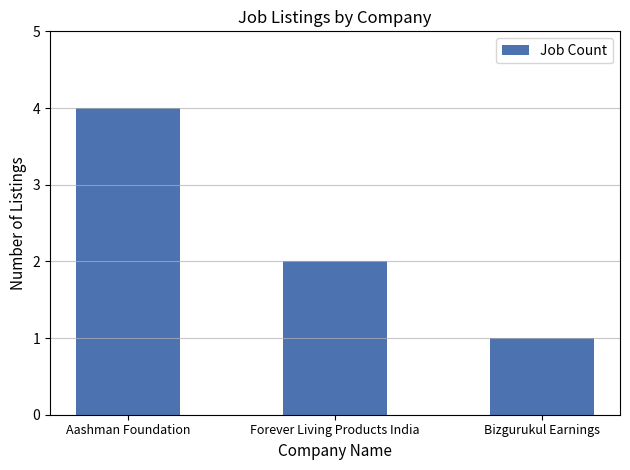

The value at Aashman Foundation is 2. True or false?

False